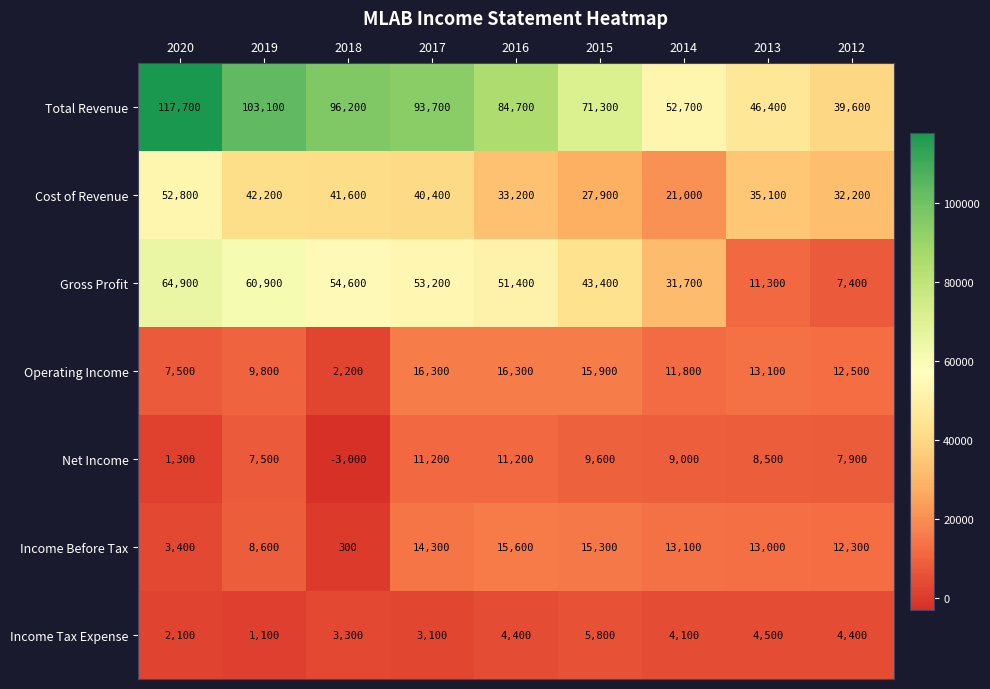

Rank the series by their maximum value, from lowest to highest.

Income Tax Expense, Net Income, Income Before Tax, Operating Income, Cost of Revenue, Gross Profit, Total Revenue